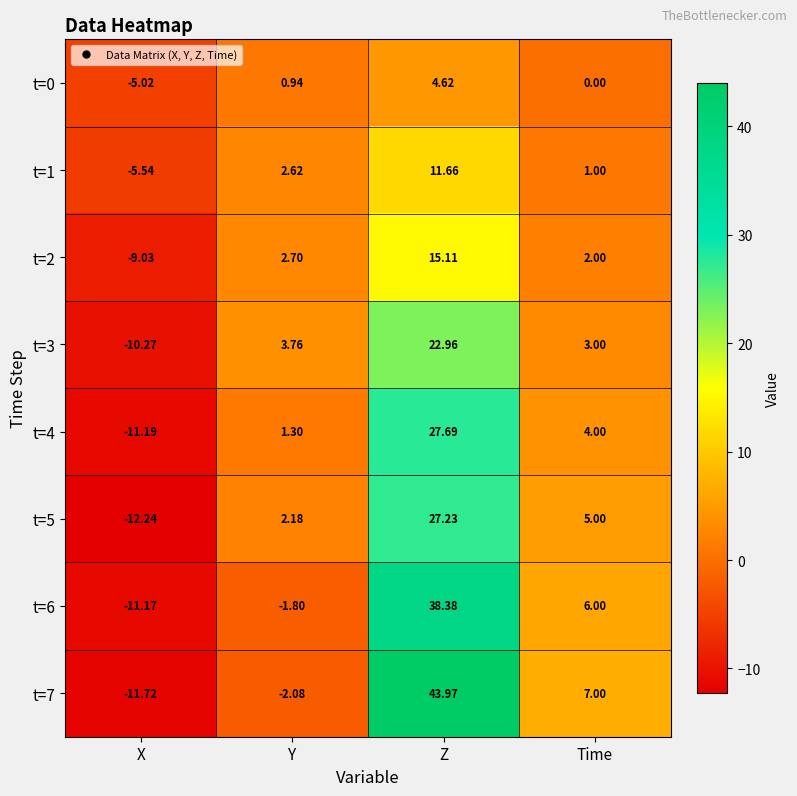

Which series has the widest spread of values?

t=7